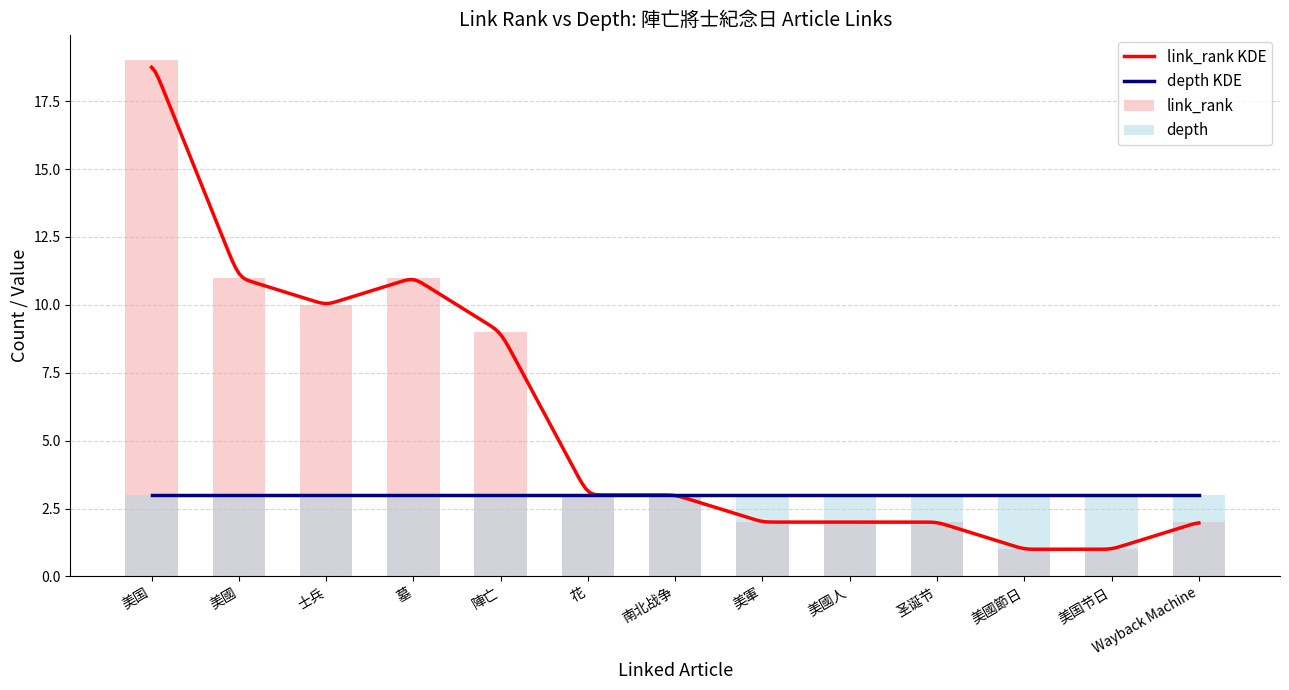

Reading right to left, list all the values displayed in this chart.

2	1	1	2	2	2	3	3	9	11	10	11	19